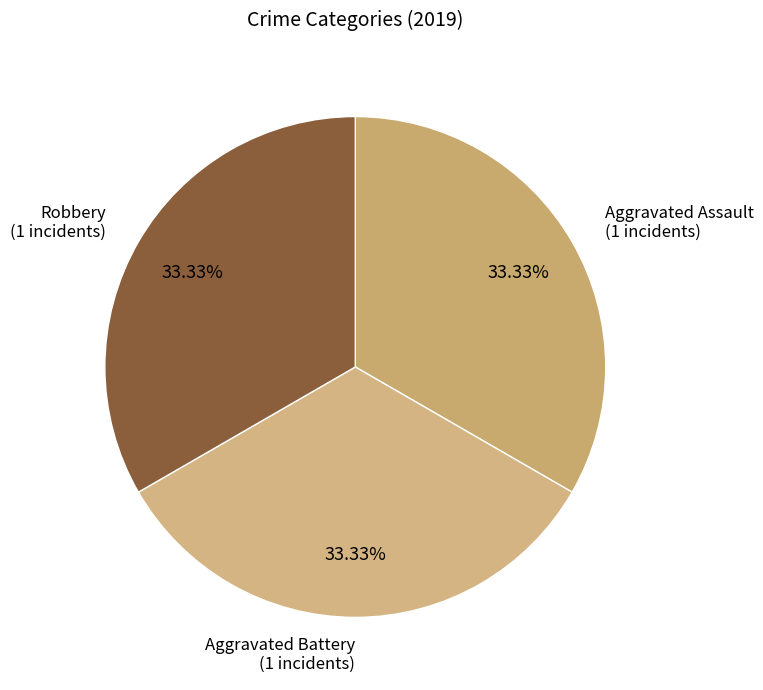

How many slices are in this pie chart?

3